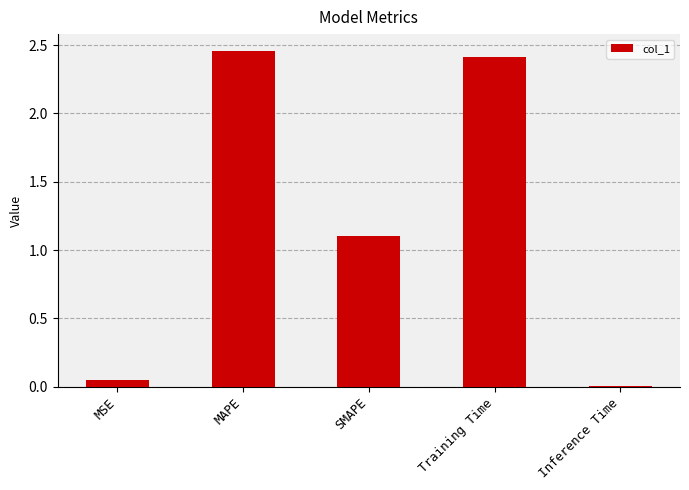

How many bars are there in total?

5